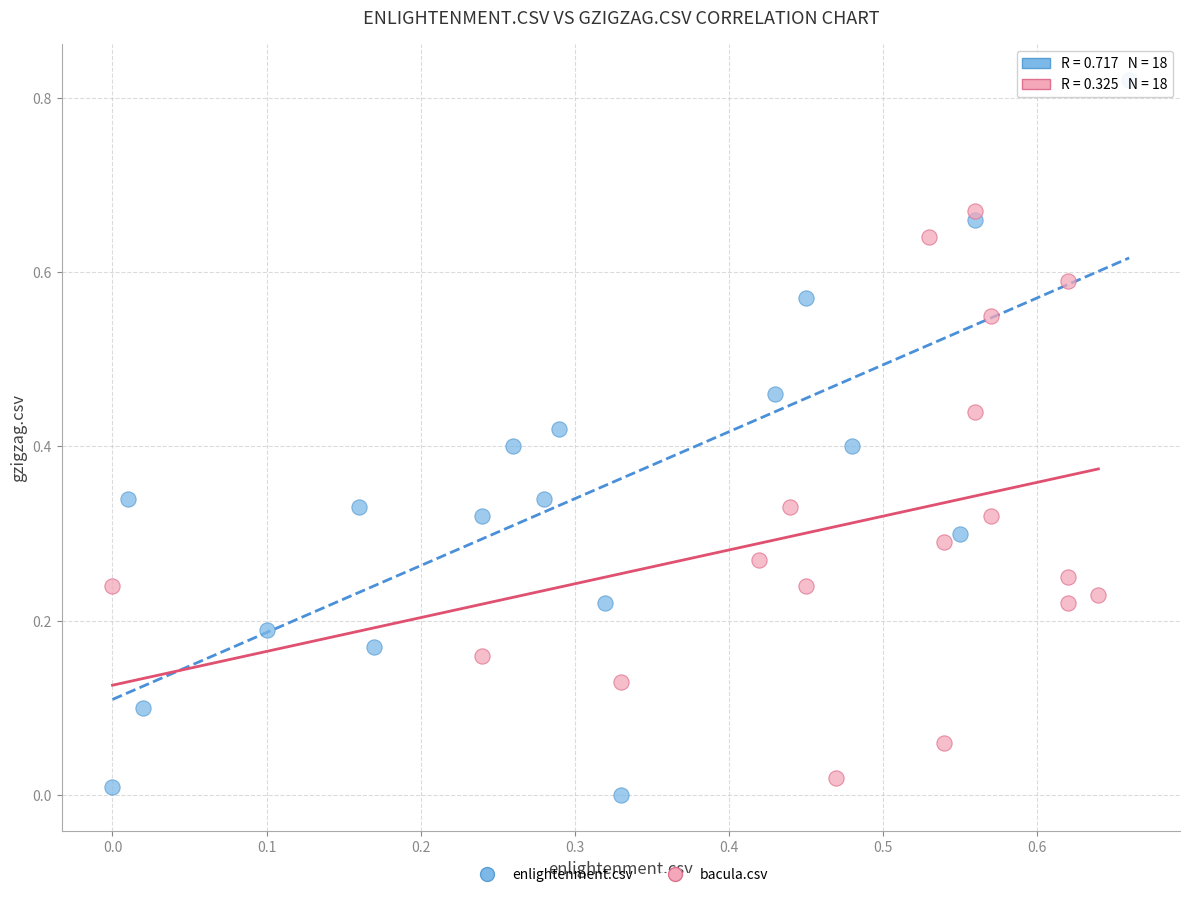

Which series contains the lowest Y value?

enlightenment.csv